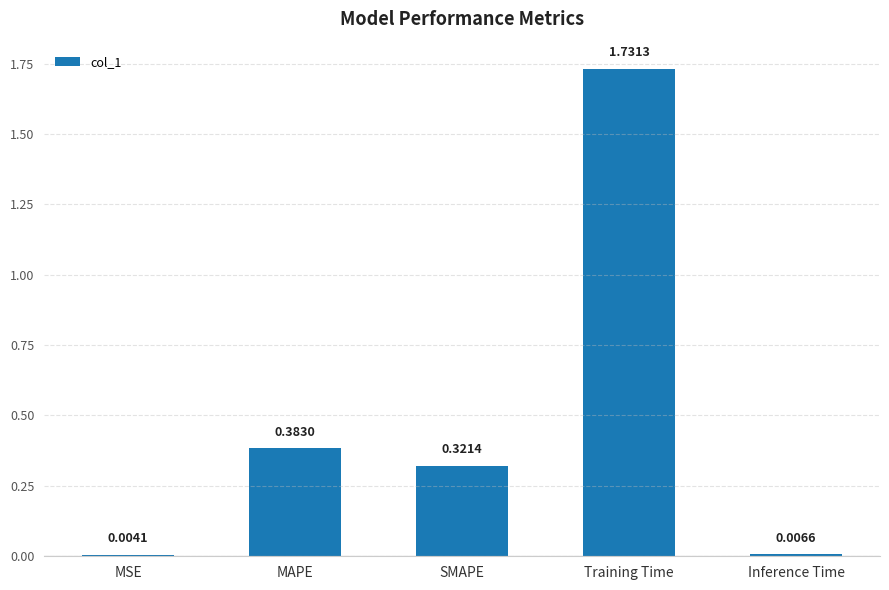

Which has a higher value, SMAPE or MSE?

SMAPE